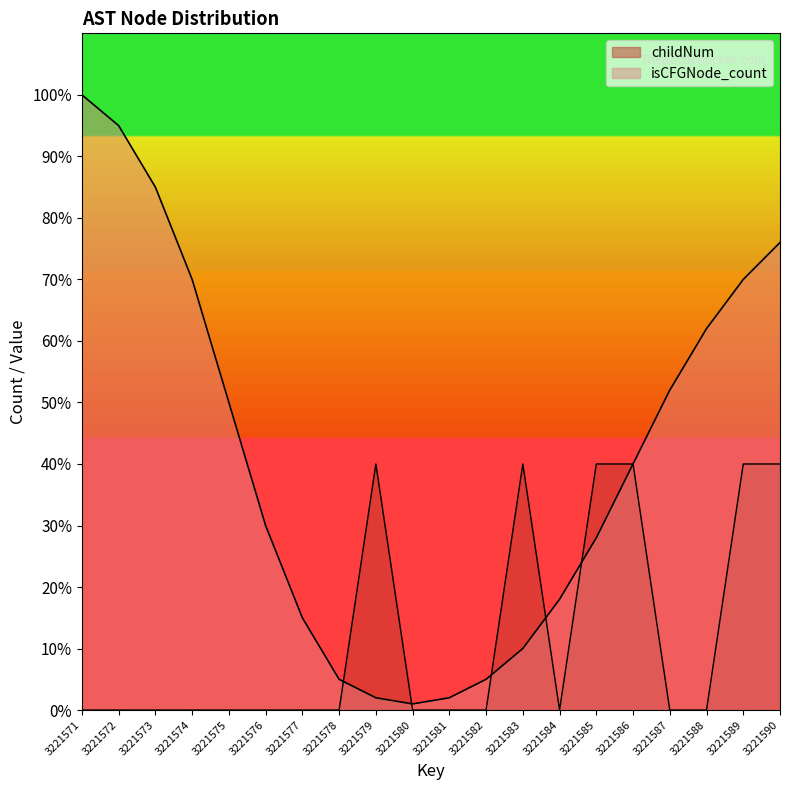

What is the difference between the second highest and second lowest values?

93